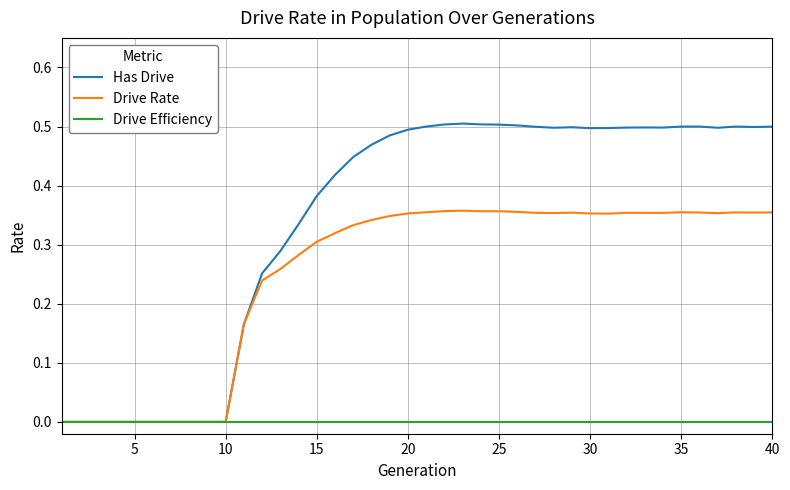

Which series has the widest spread of values?

Has Drive